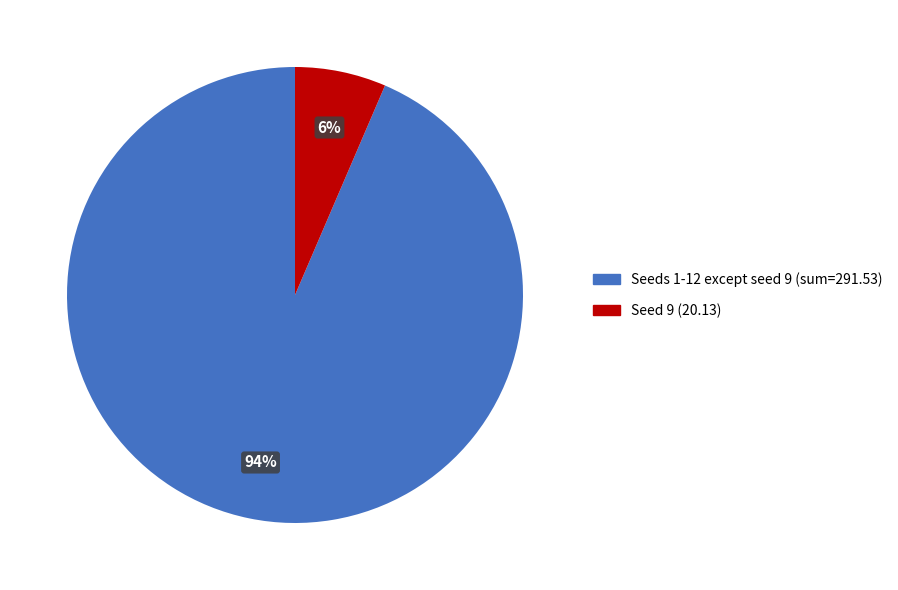

Does any single category account for the majority?

Yes